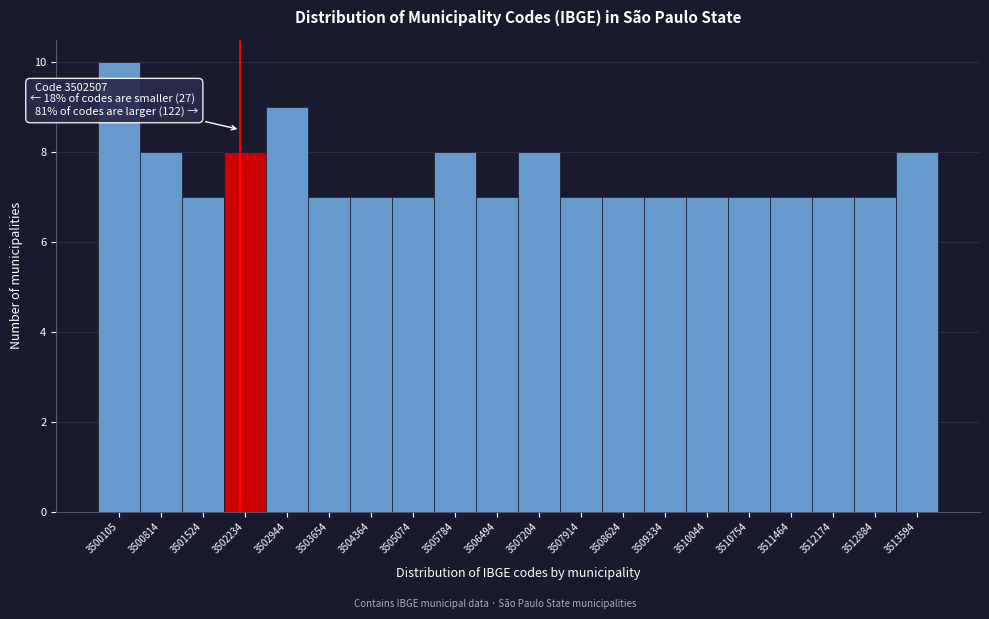

Reading right to left, transcribe all the data shown in this chart.

3513594=8	3512884=7	3512174=7	3511464=7	3510754=7	3510044=7	3509334=7	3508624=7	3507914=7	3507204=8	3506494=7	3505784=8	3505074=7	3504364=7	3503654=7	3502944=9	3502234=8	3501524=7	3500814=8	3500105=10